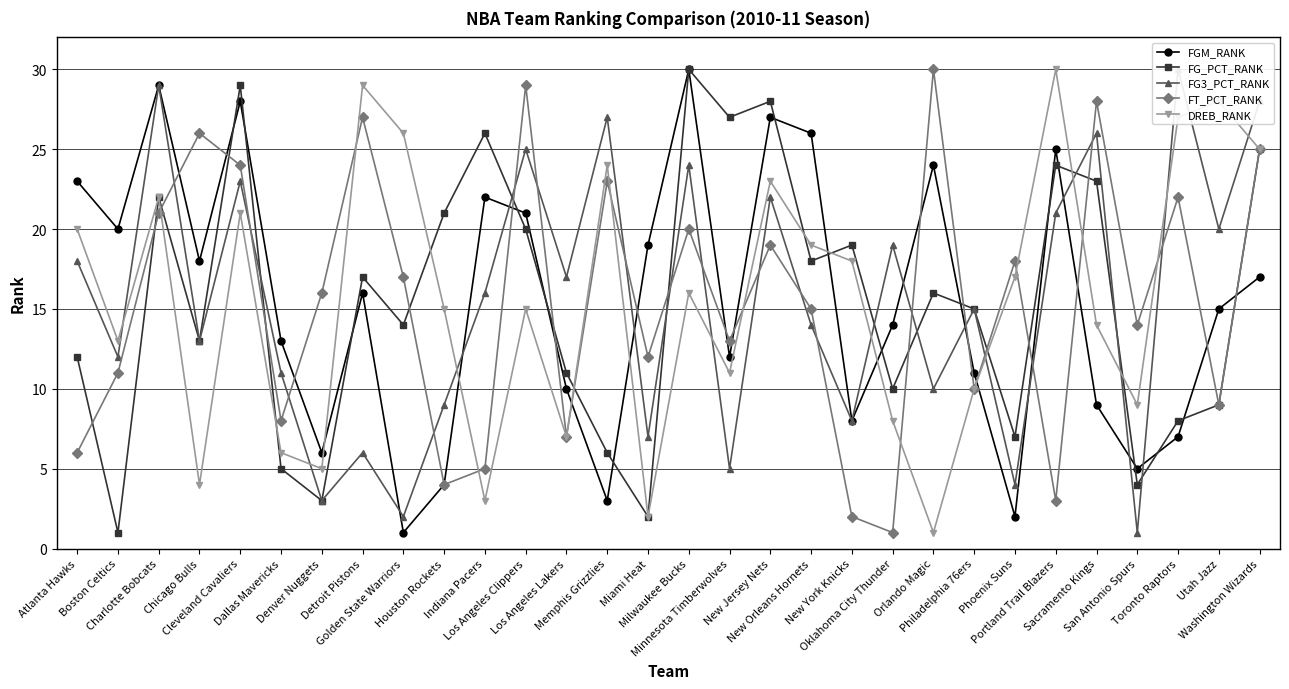

Which series ends up on top after the final intersection of FG_PCT_RANK and FG3_PCT_RANK?

FG3_PCT_RANK